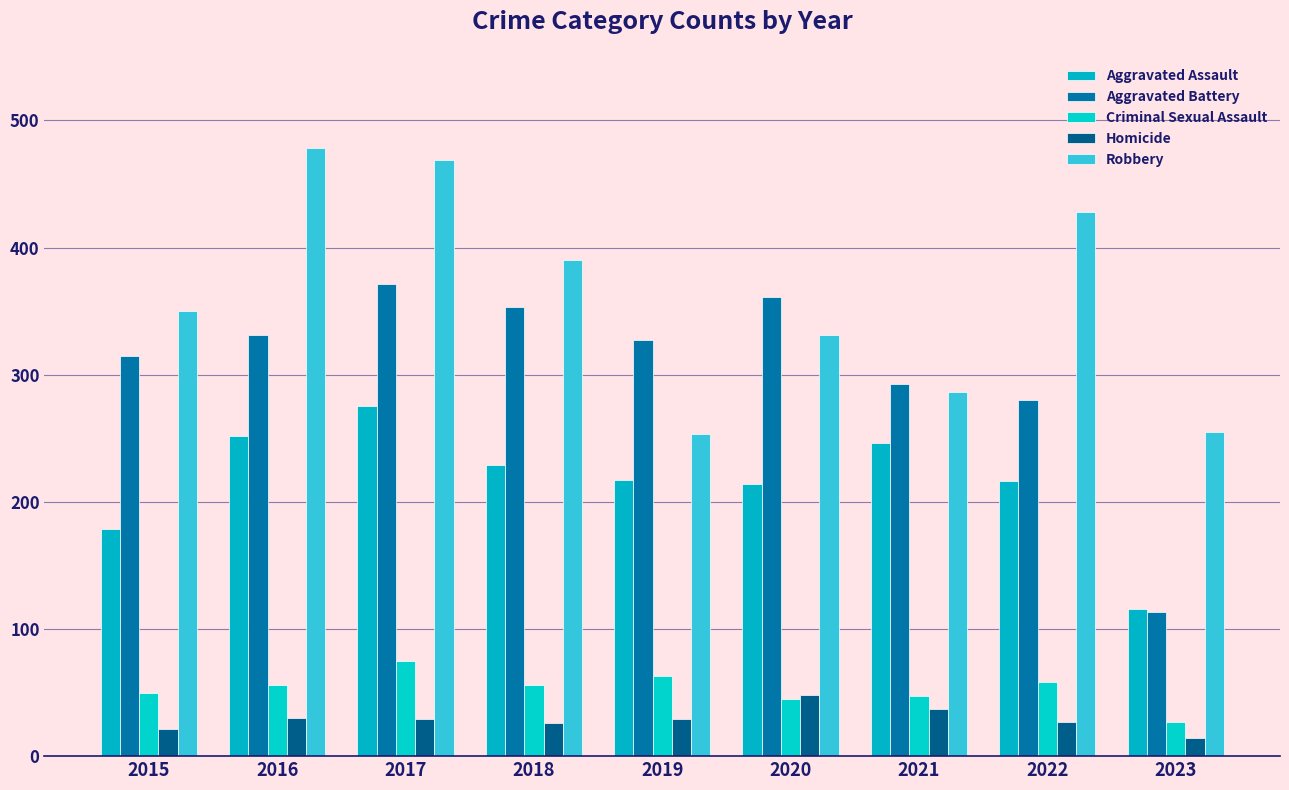

Reading left to right, what are all the values shown in this chart?

Aggravated Assault: 179	252	275	229	217	214	246	216	116
Aggravated Battery: 315	331	371	353	327	361	293	280	113
Criminal Sexual Assault: 50	56	75	56	63	45	47	58	27
Homicide: 21	30	29	26	29	48	37	27	14
Robbery: 350	478	469	390	253	331	286	428	255